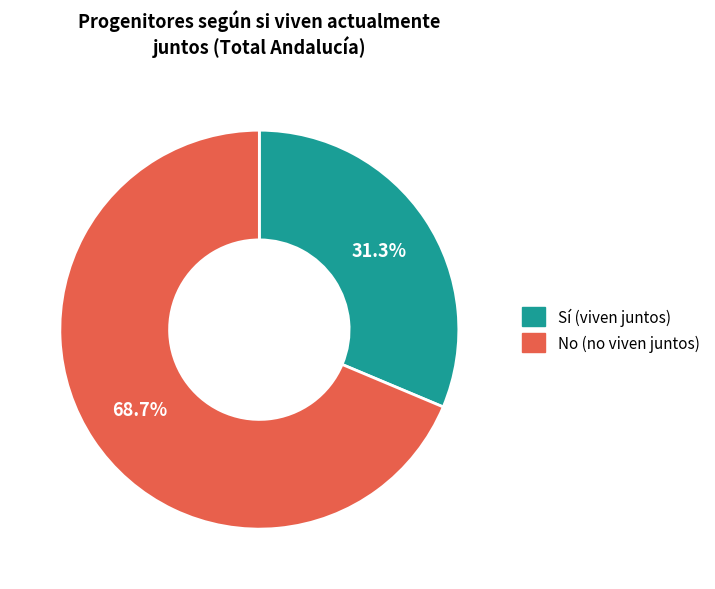

Count the number of slices in the pie.

2